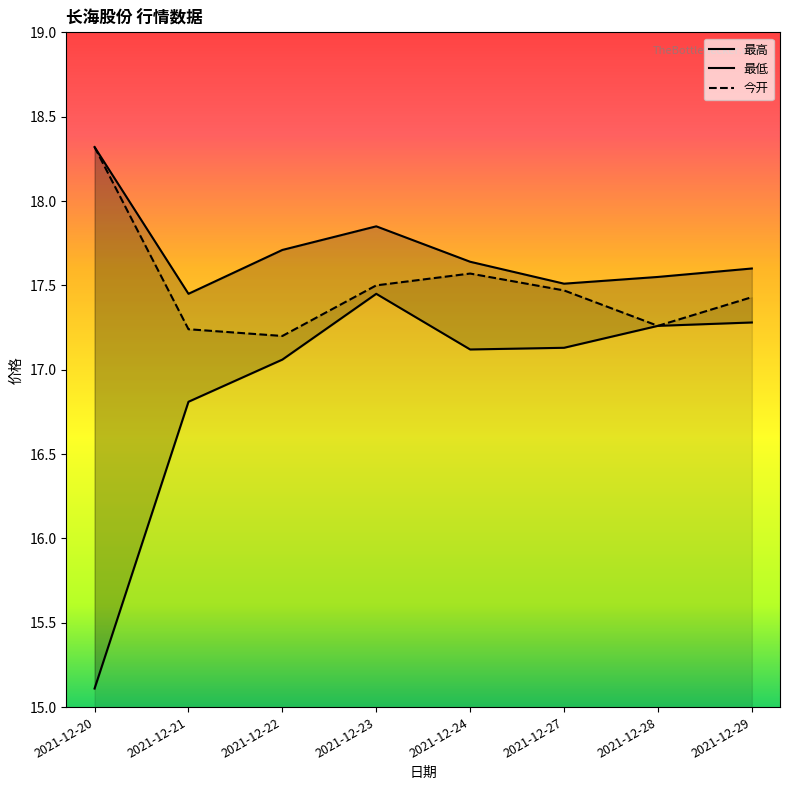

What are all the series names shown in the legend?

今开, 最高, 最低